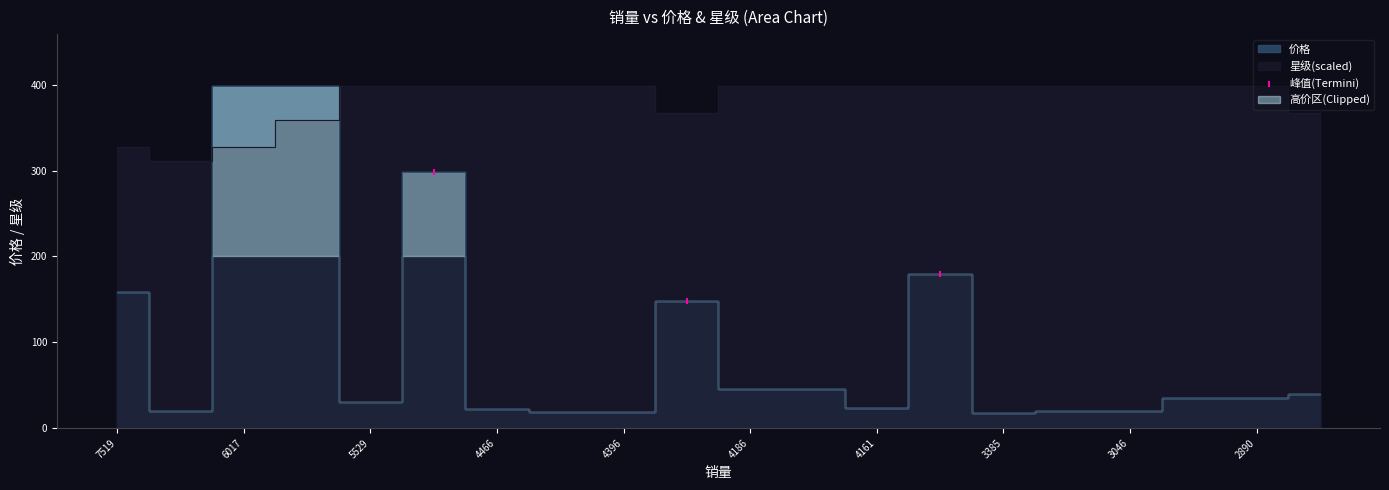

What is the average X value?

9